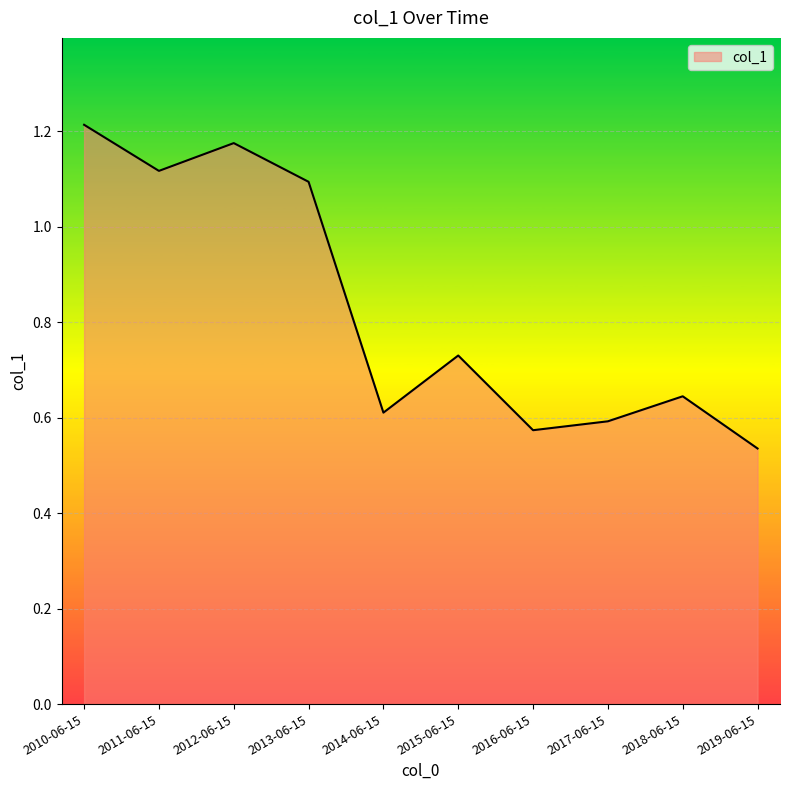

Which category has the lowest value across all series?

2019-06-15